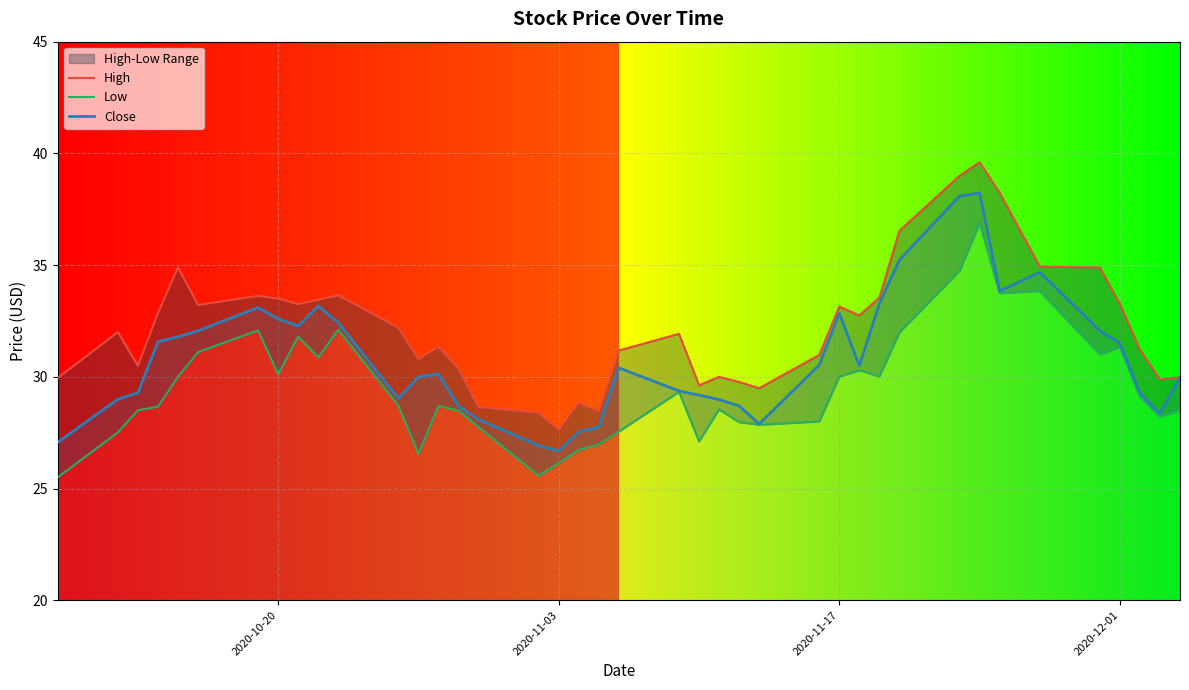

What is the highest value of the Close series?

38.2